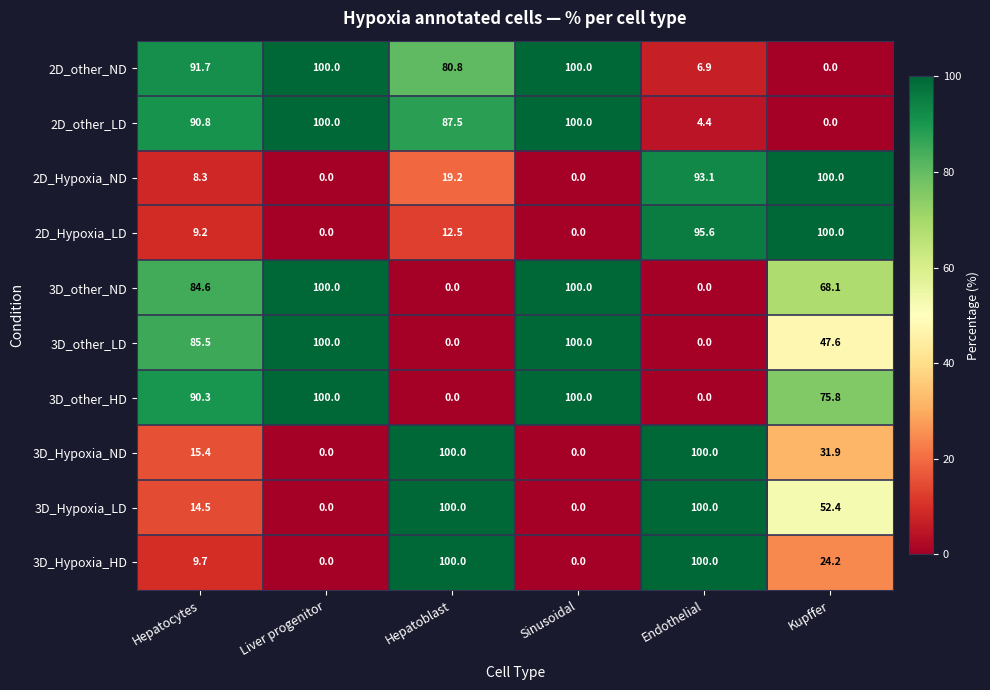

What is the difference between the highest and lowest values at Hepatoblast?

100.0